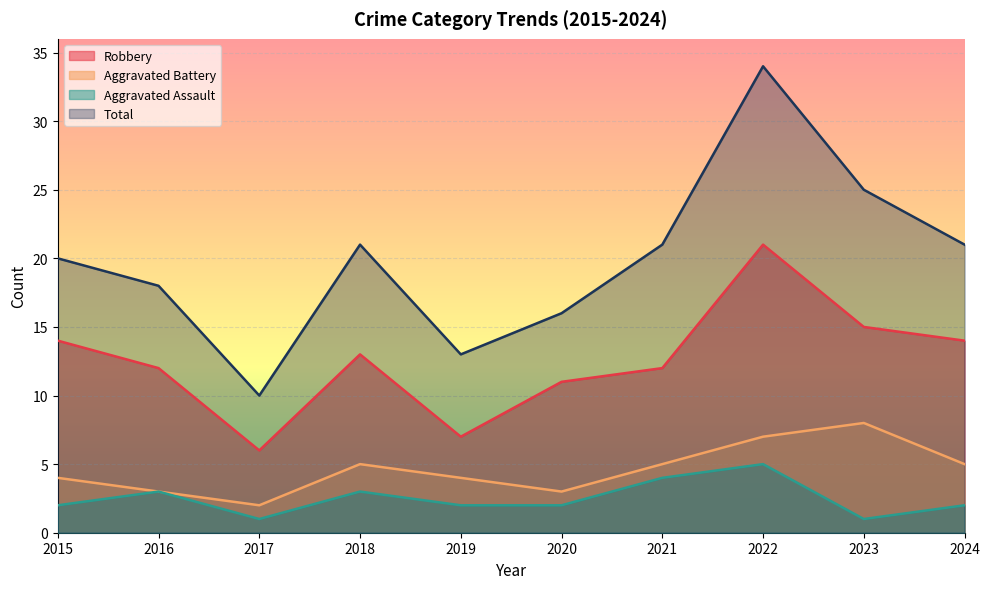

Reading left to right, what are all the values shown in this chart?

Robbery: 2015=14	2016=12	2017=6	2018=13	2019=7	2020=11	2021=12	2022=21	2023=15	2024=14
Aggravated Battery: 2015=4	2016=3	2017=2	2018=5	2019=4	2020=3	2021=5	2022=7	2023=8	2024=5
Aggravated Assault: 2015=2	2016=3	2017=1	2018=3	2019=2	2020=2	2021=4	2022=5	2023=1	2024=2
Total: 2015=20	2016=18	2017=10	2018=21	2019=13	2020=16	2021=21	2022=34	2023=25	2024=21